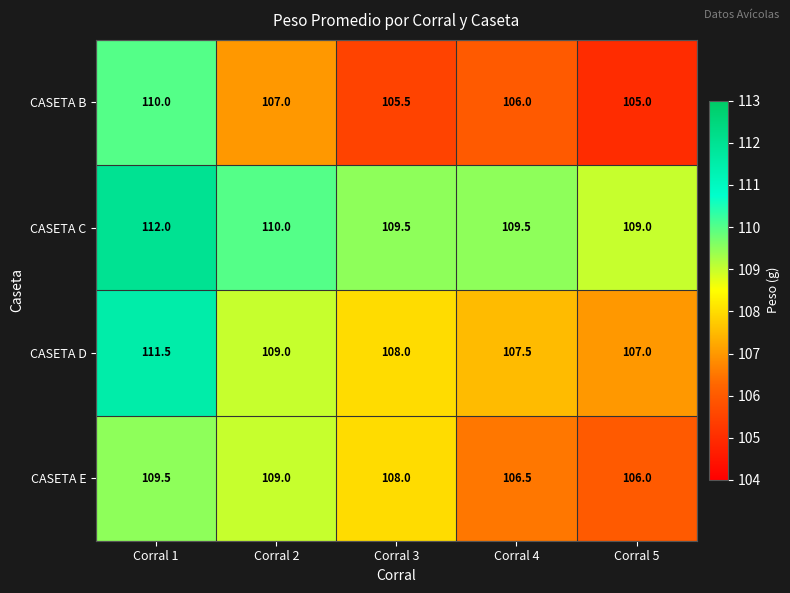

What is the difference between the second highest and minimum values in the CASETA B series?

2.0